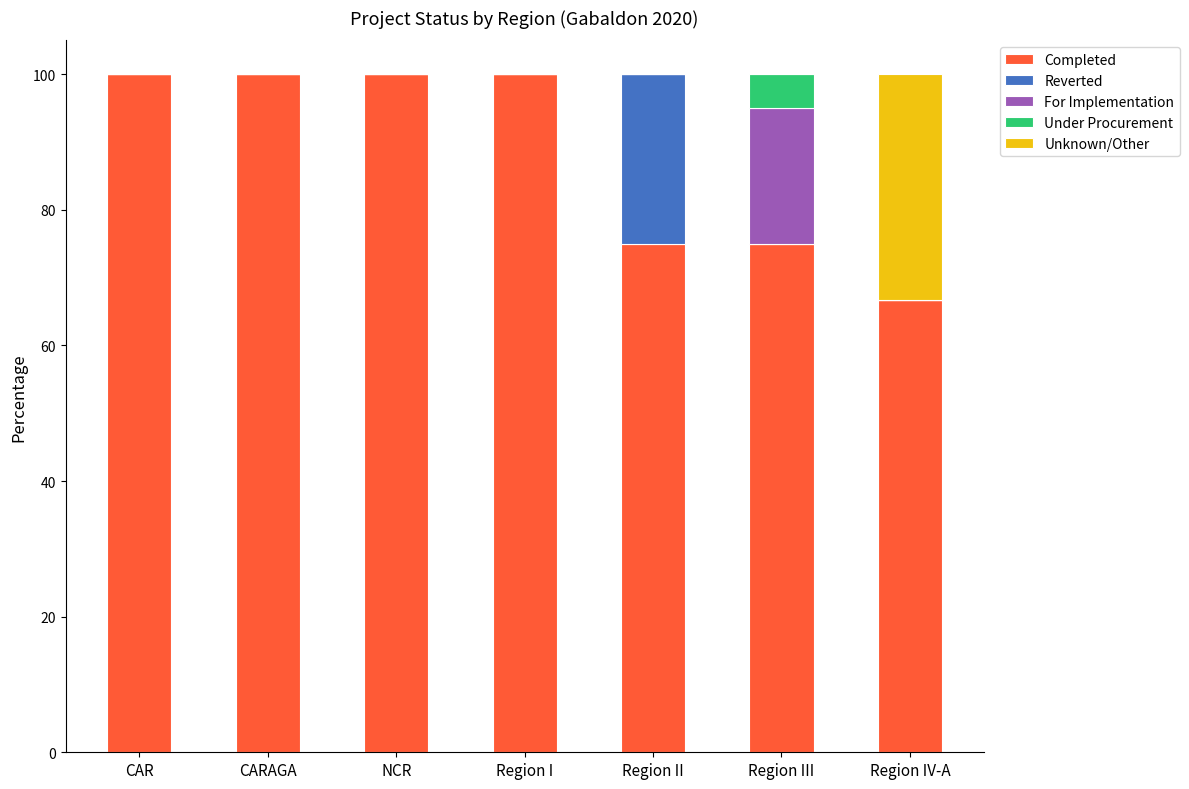

The Completed series shows 133.3 at Region III. True or false?

False